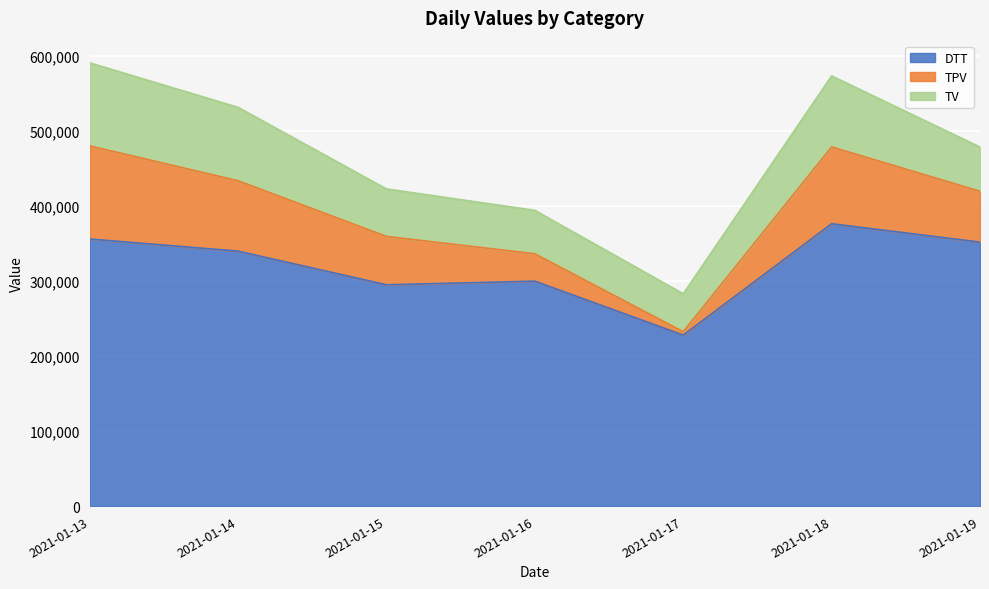

What is the difference between the highest and lowest values at 2021-01-15?

127876